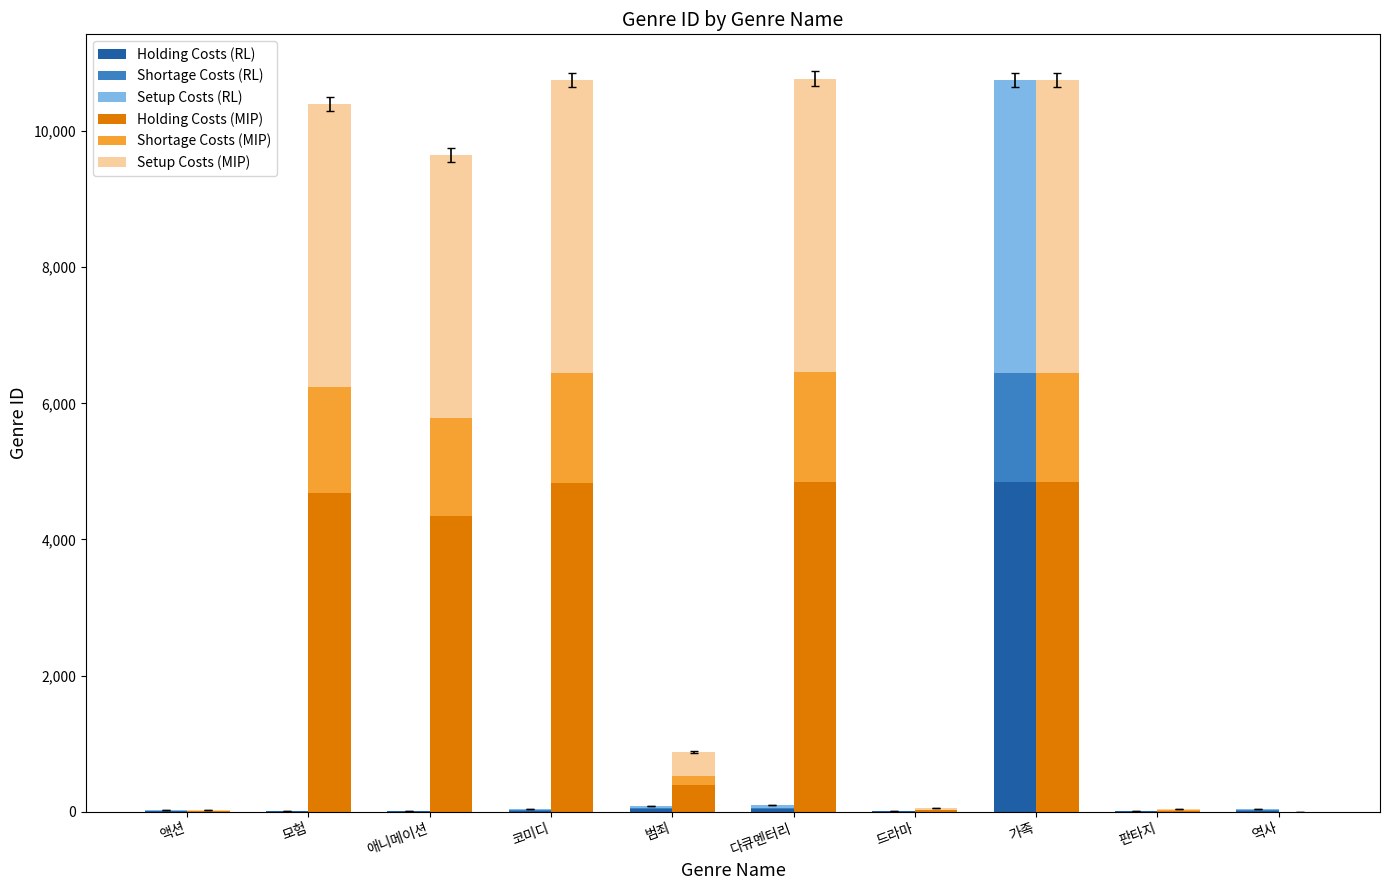

List the labels in order of Shortage Costs (RL) value, largest first.

가족, 다큐멘터리, 범죄, 코미디, 역사, 액션, 드라마, 모험, 애니메이션, 판타지